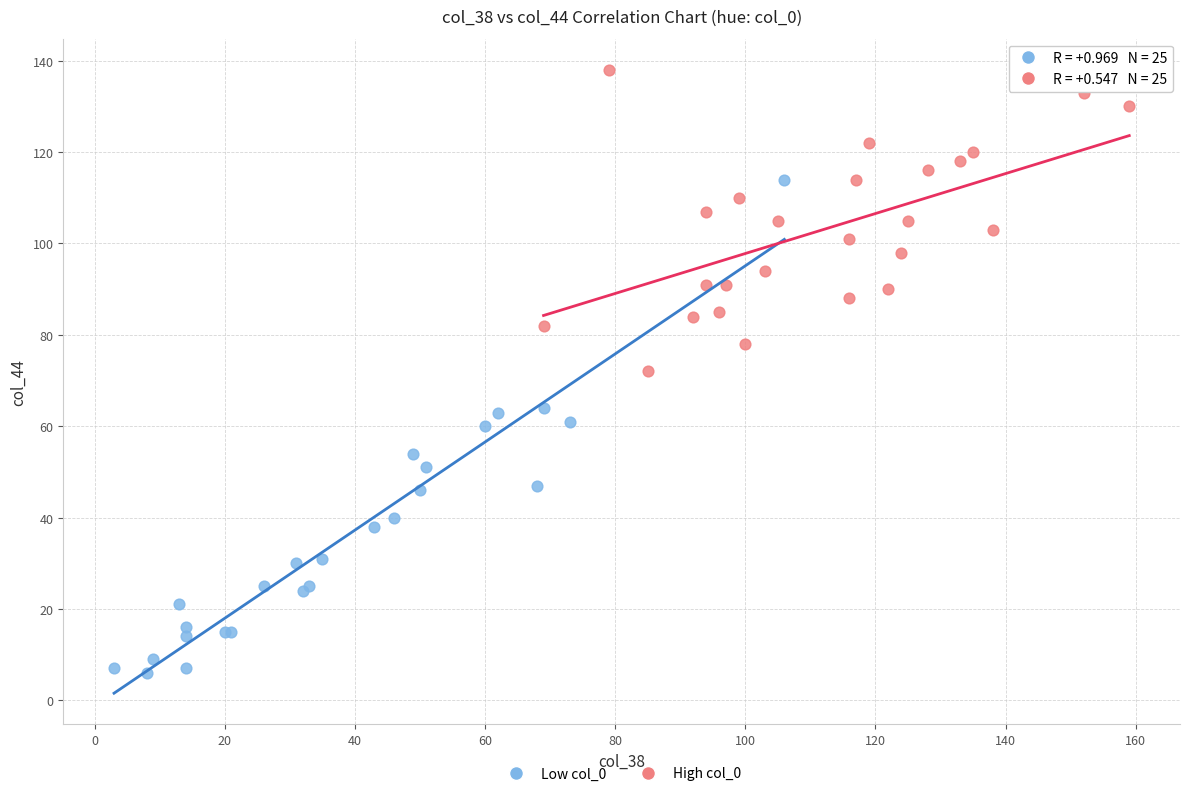

Which series reaches the minimum Y coordinate?

Low col_0